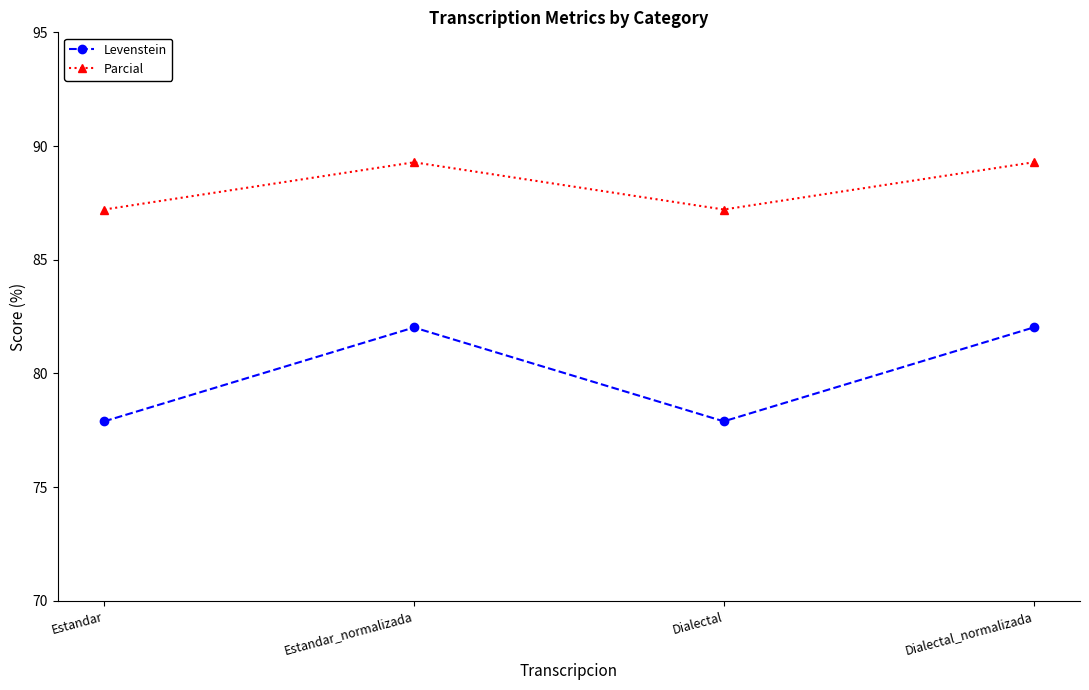

What is the minimum value shown in the chart?

77.9